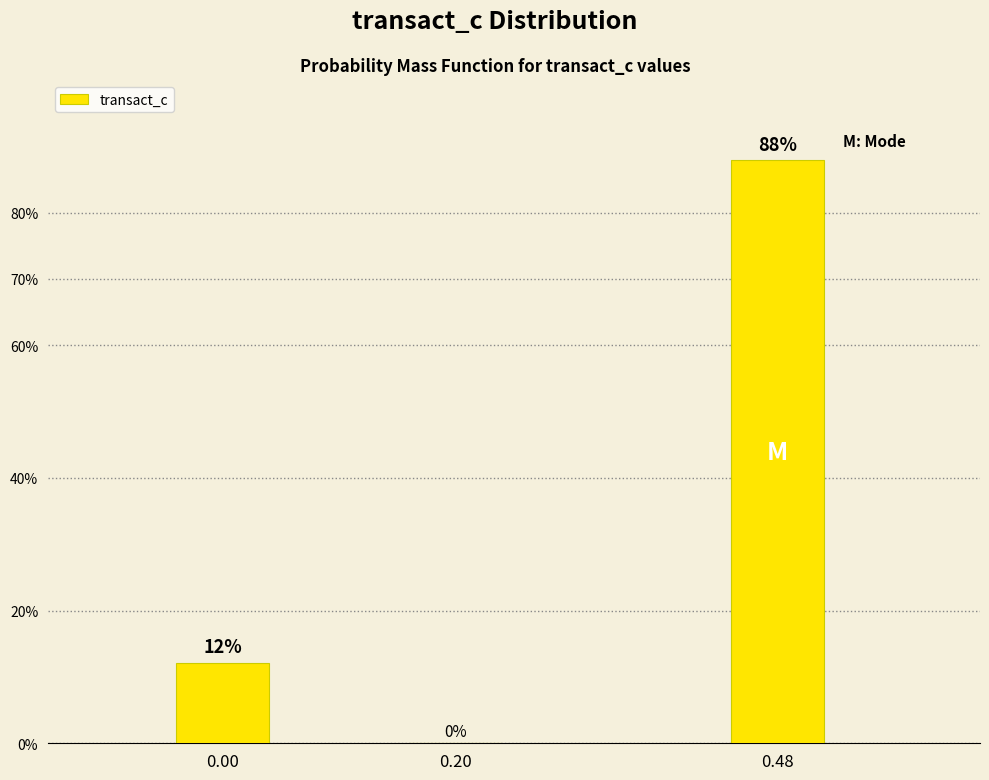

Are the bars horizontal?

No